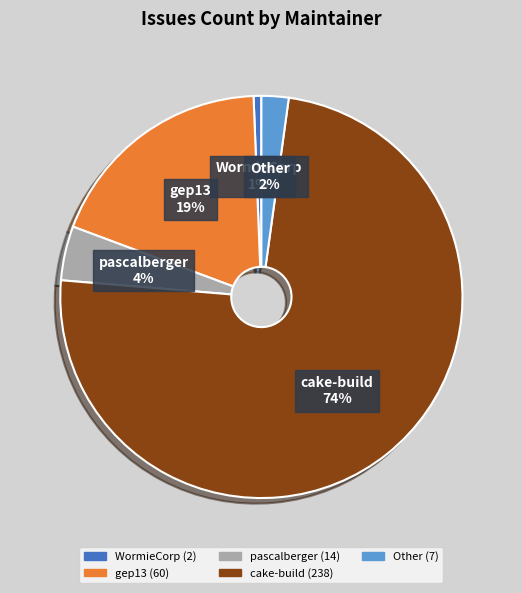

To the nearest percent, what is the average slice percentage?

20%